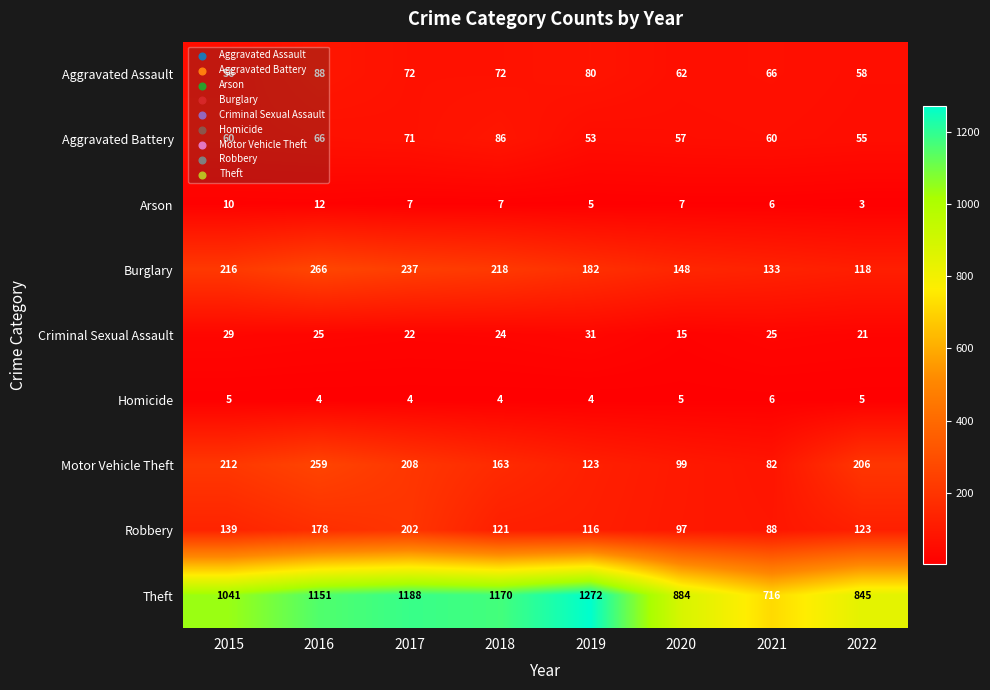

The value of Criminal Sexual Assault at 2020 is 15. True or false?

True